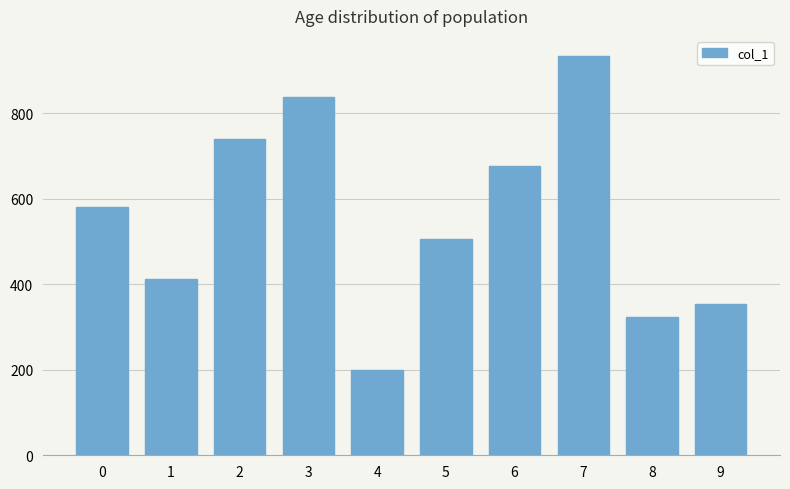

What is the value of the 7th bar from the left?

676